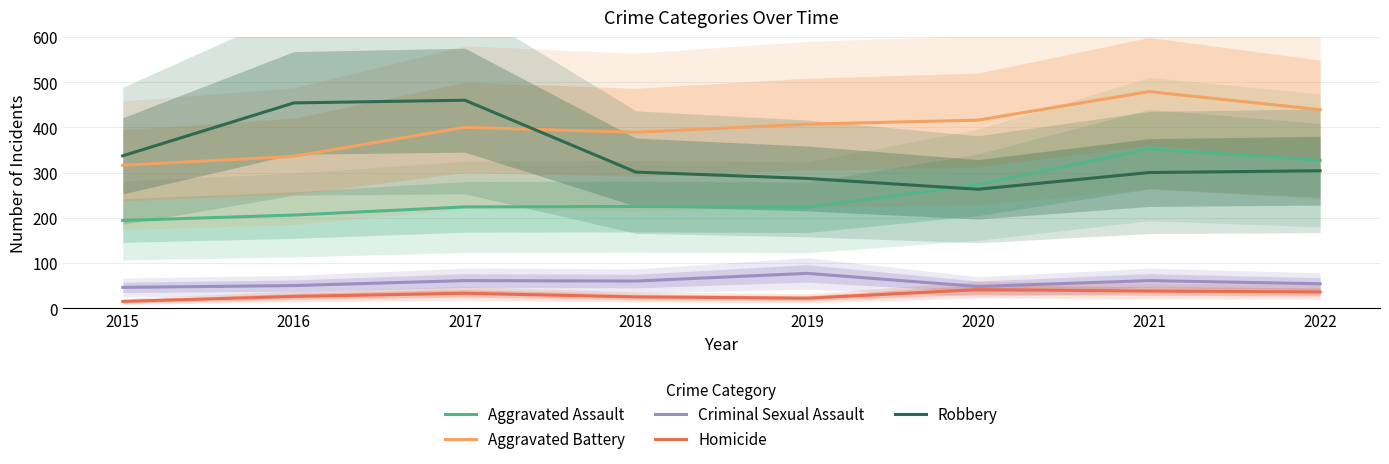

True or false: Aggravated Assault and Homicide cross at least once.

False